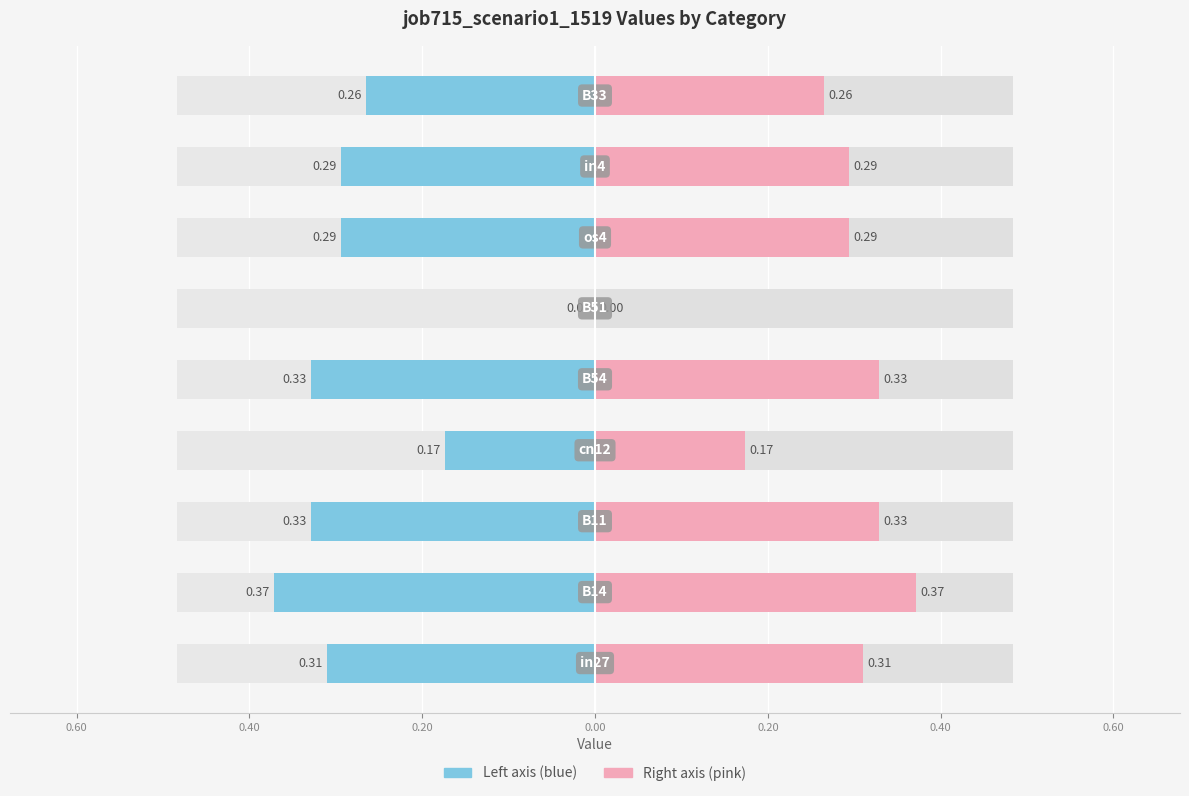

What is the maximum value shown in the chart?

0.4